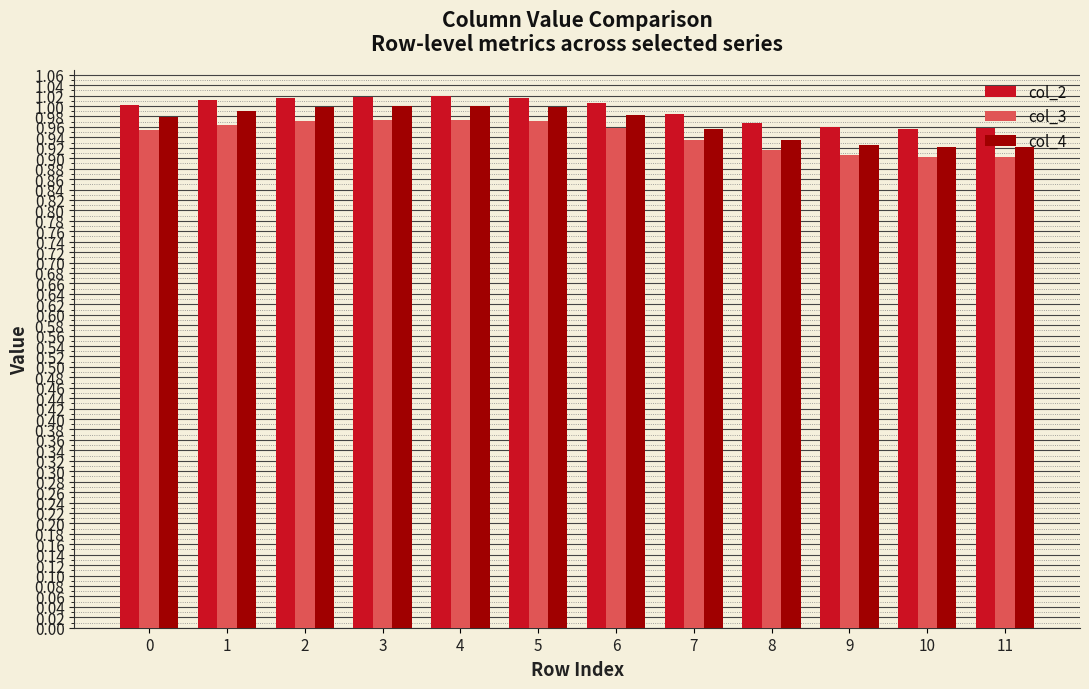

What is the total value across all series at 9?

2.8